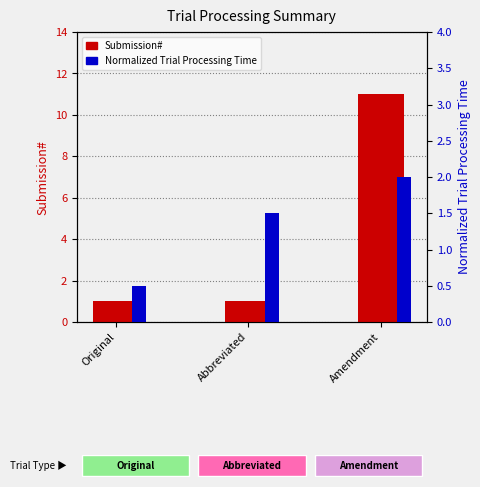

Which category has the lowest value in the Normalized Trial Processing Time series?

Original